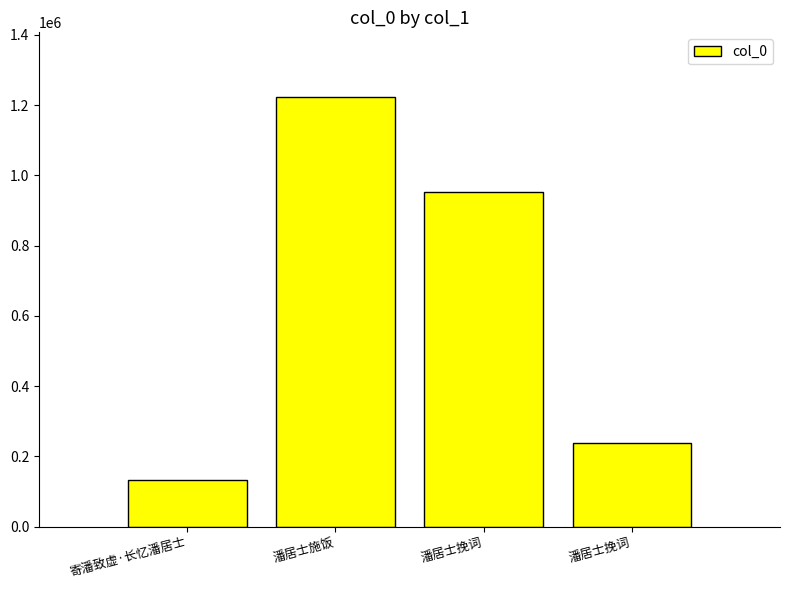

What is the ratio of the value at 寄潘致虚·长忆潘居士 to the value at 潘居士施饭?

0.1